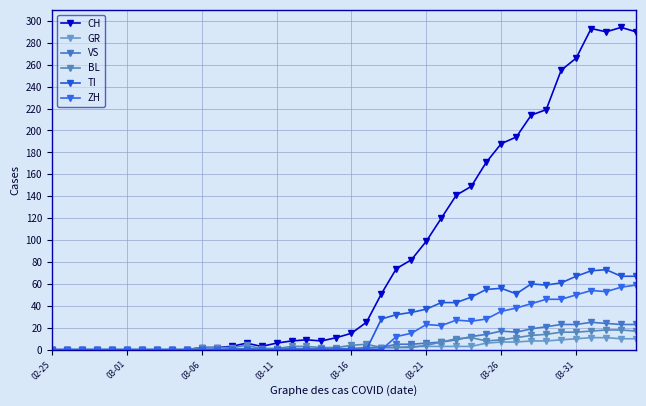

Is this an area chart (filled region under the line)?

No